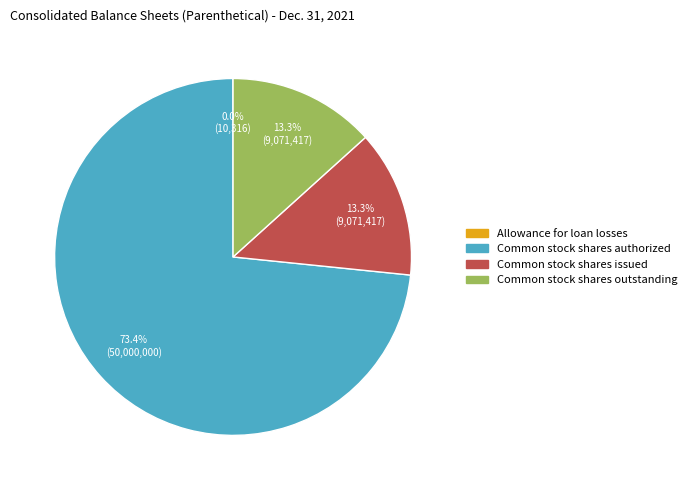

The Common stock shares authorized slice represents 73% of the pie. True or false?

True